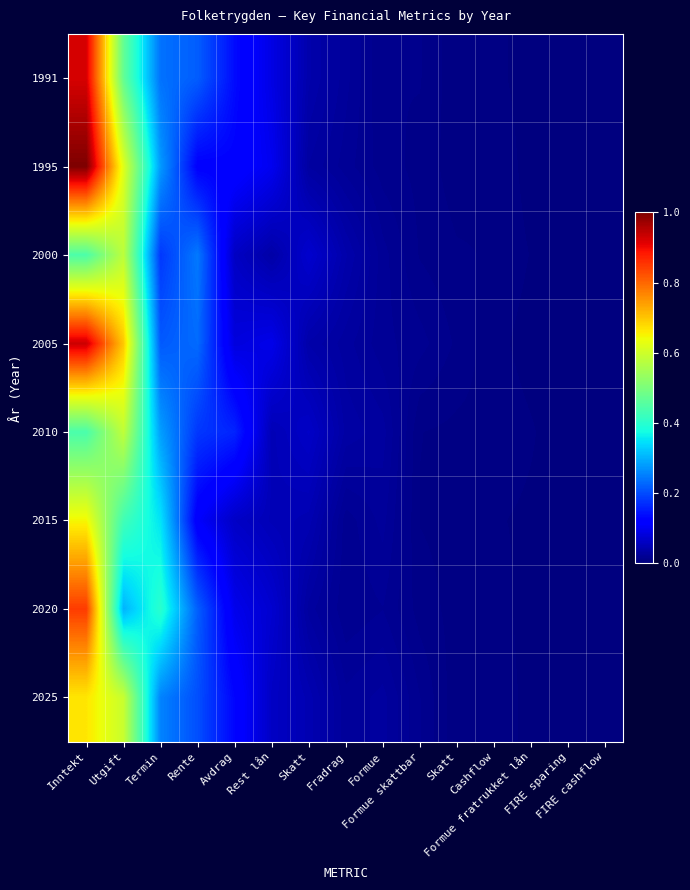

Reading left to right, transcribe all the data shown in this chart.

1991: Inntekt=0.9	Utgift=0.5	Termin=0.2	Rente=0.2	Avdrag=0.1	Rest lån=0.1	Skatt=0.0	Fradrag=0.0	Formue=0.0	Formue skattbar=0.0	Skatt=0.0	Cashflow=0.0	Formue fratrukket lån=0.0	FIRE sparing=0.0	FIRE cashflow=0.0
1995: Inntekt=1.0	Utgift=0.6	Termin=0.3	Rente=0.1	Avdrag=0.1	Rest lån=0.1	Skatt=0.0	Fradrag=0.0	Formue=0.0	Formue skattbar=0.0	Skatt=0.0	Cashflow=0.0	Formue fratrukket lån=0.0	FIRE sparing=0.0	FIRE cashflow=0.0
2000: Inntekt=0.4	Utgift=0.6	Termin=0.2	Rente=0.2	Avdrag=0.1	Rest lån=0.0	Skatt=0.1	Fradrag=0.0	Formue=0.0	Formue skattbar=0.0	Skatt=0.0	Cashflow=0.0	Formue fratrukket lån=0.0	FIRE sparing=0.0	FIRE cashflow=0.0
2005: Inntekt=0.9	Utgift=0.7	Termin=0.2	Rente=0.2	Avdrag=0.1	Rest lån=0.1	Skatt=0.0	Fradrag=0.0	Formue=0.0	Formue skattbar=0.0	Skatt=0.0	Cashflow=0.0	Formue fratrukket lån=0.0	FIRE sparing=0.0	FIRE cashflow=0.0
2010: Inntekt=0.4	Utgift=0.6	Termin=0.3	Rente=0.2	Avdrag=0.2	Rest lån=0.0	Skatt=0.1	Fradrag=0.0	Formue=0.0	Formue skattbar=0.0	Skatt=0.0	Cashflow=0.0	Formue fratrukket lån=0.0	FIRE sparing=0.0	FIRE cashflow=0.0
2015: Inntekt=0.6	Utgift=0.4	Termin=0.4	Rente=0.1	Avdrag=0.1	Rest lån=0.0	Skatt=0.0	Fradrag=0.0	Formue=0.0	Formue skattbar=0.0	Skatt=0.0	Cashflow=0.0	Formue fratrukket lån=0.0	FIRE sparing=0.0	FIRE cashflow=0.0
2020: Inntekt=0.8	Utgift=0.3	Termin=0.4	Rente=0.2	Avdrag=0.1	Rest lån=0.1	Skatt=0.0	Fradrag=0.0	Formue=0.0	Formue skattbar=0.0	Skatt=0.0	Cashflow=0.0	Formue fratrukket lån=0.0	FIRE sparing=0.0	FIRE cashflow=0.0
2025: Inntekt=0.7	Utgift=0.6	Termin=0.3	Rente=0.2	Avdrag=0.1	Rest lån=0.1	Skatt=0.0	Fradrag=0.0	Formue=0.0	Formue skattbar=0.0	Skatt=0.0	Cashflow=0.0	Formue fratrukket lån=0.0	FIRE sparing=0.0	FIRE cashflow=0.0